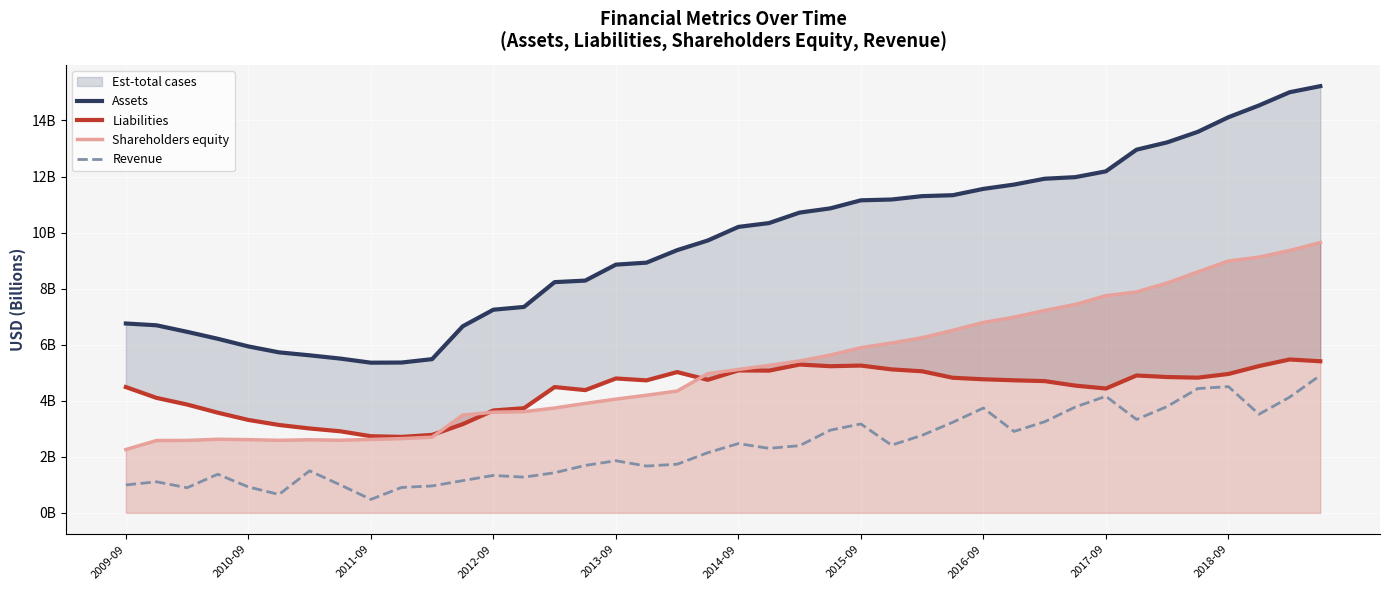

What is the sum of all Shareholders equity values?

208.4